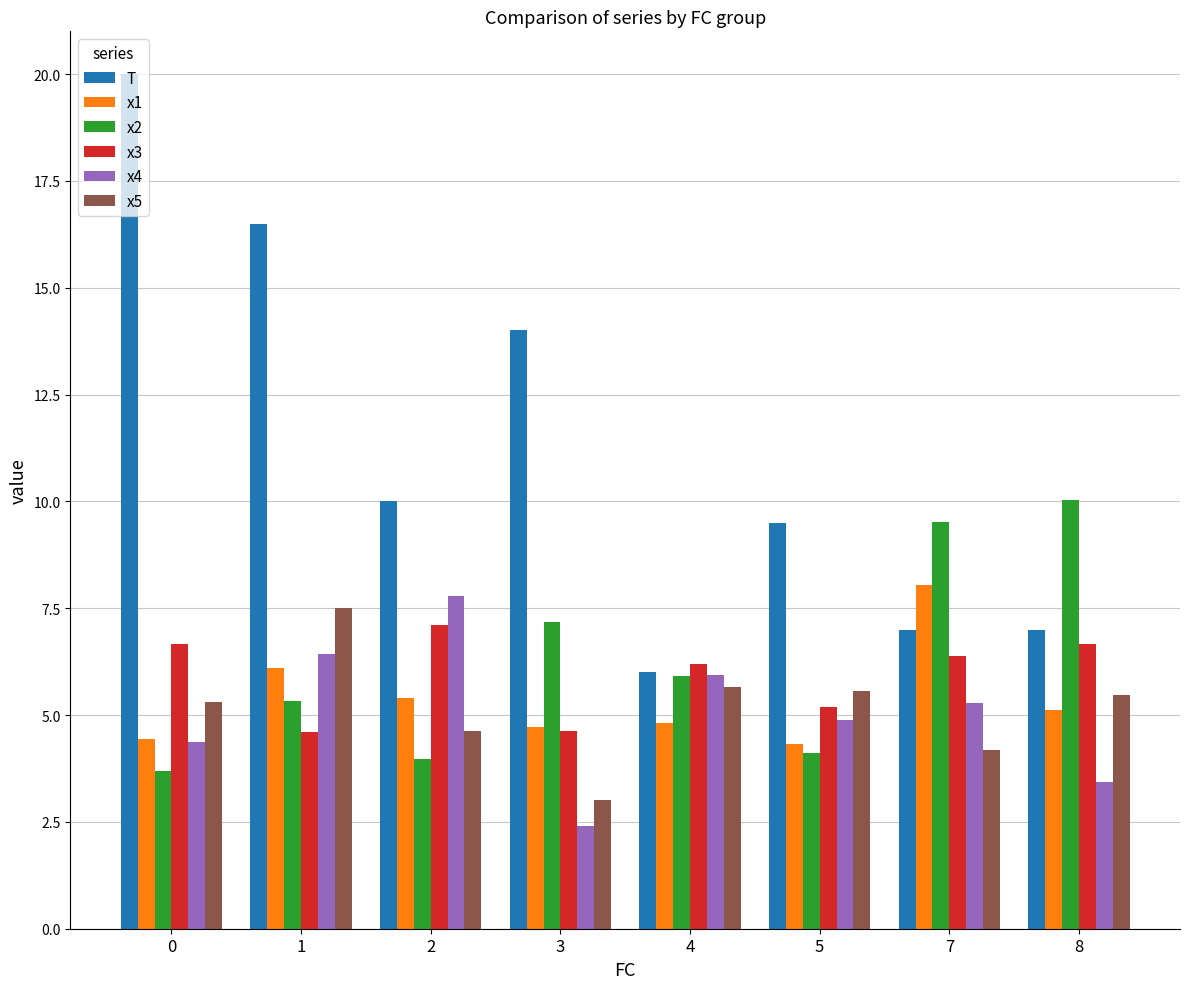

What is the sum of all x2 values?

49.8